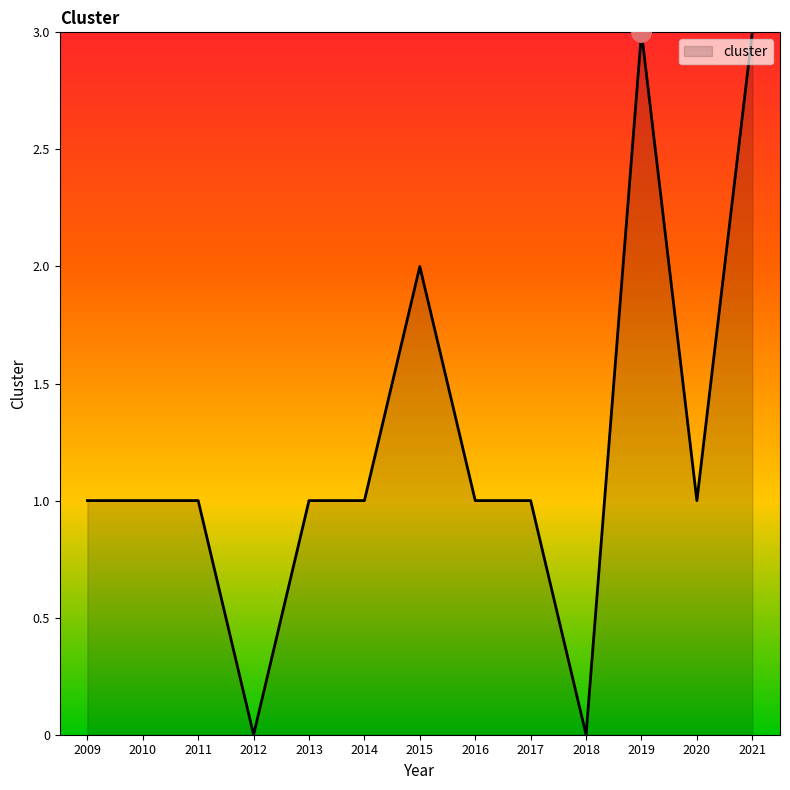

How many values are between 1 and 2?

9